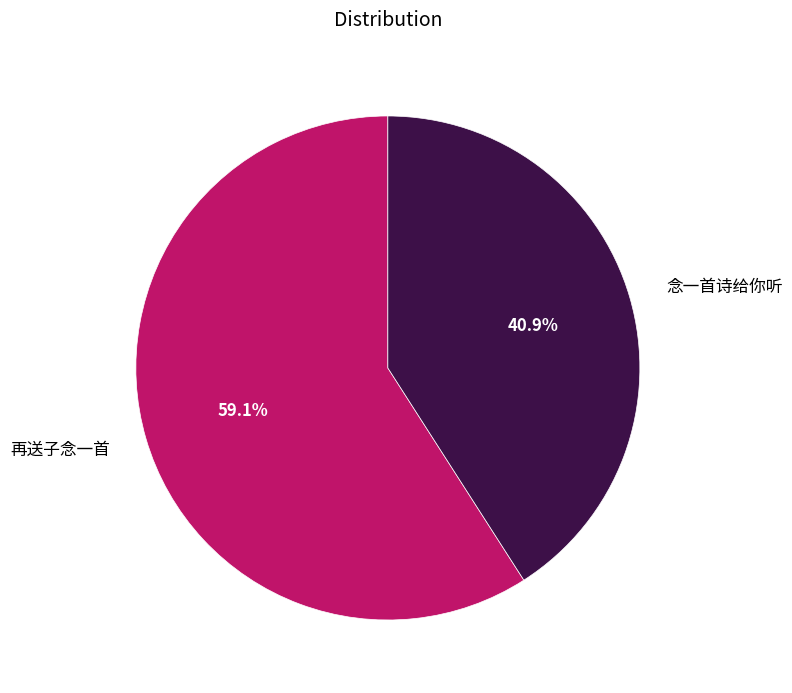

To the nearest percent, what percentage of the pie is 念一首诗给你听?

41%